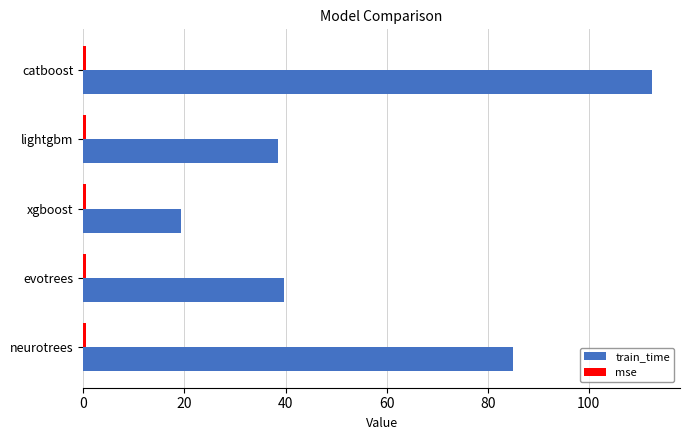

Which series has the largest range (max minus min)?

train_time